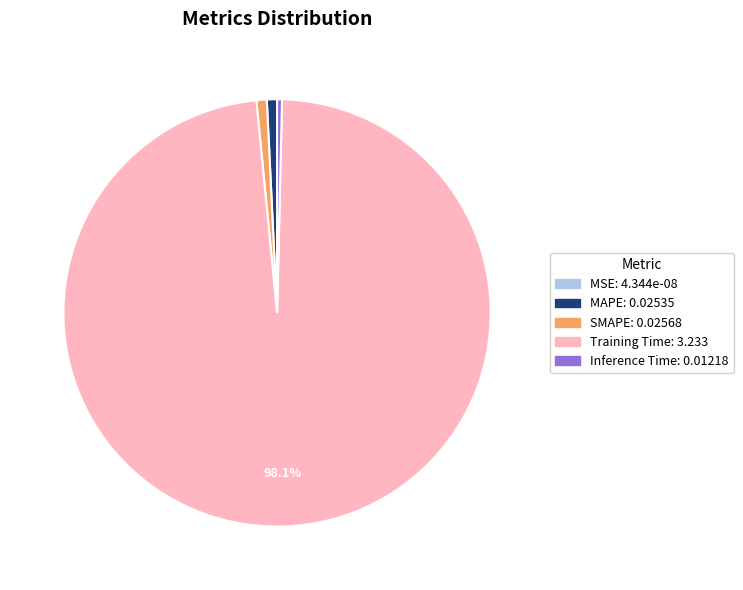

Combined, do Training Time and SMAPE account for over 50%?

Yes